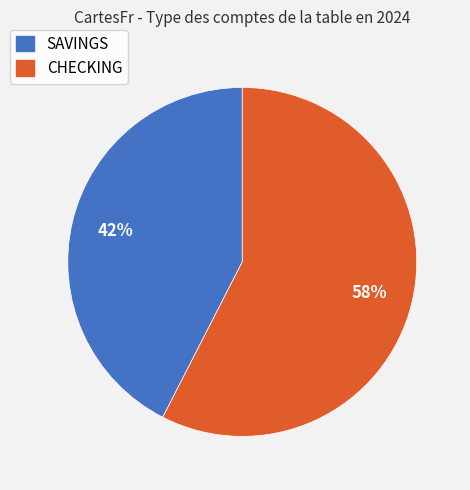

True or false: CHECKING accounts for 1% of the total.

False